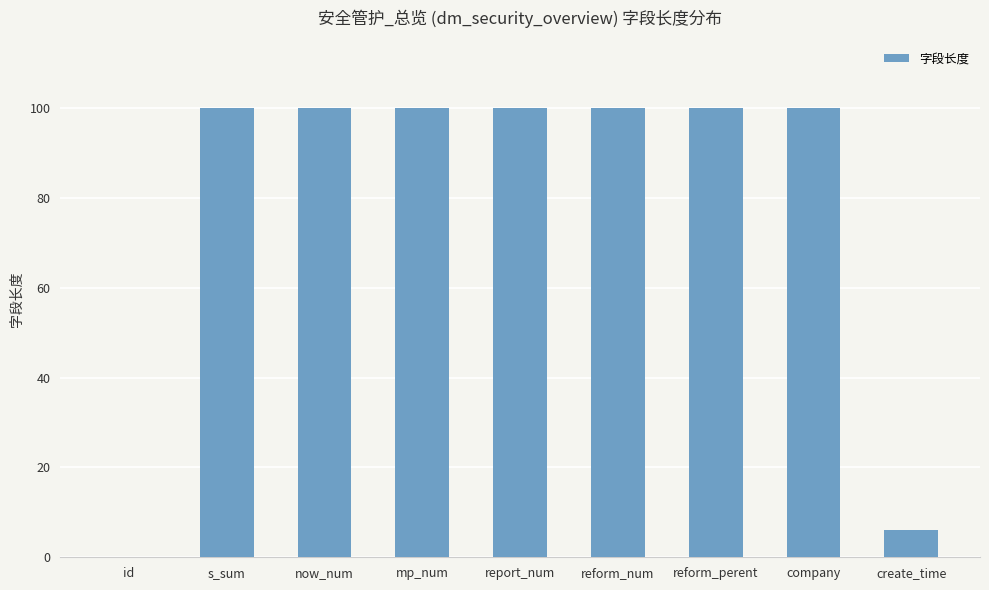

What is the ratio of the value at reform_perent to the value at company?

1.0